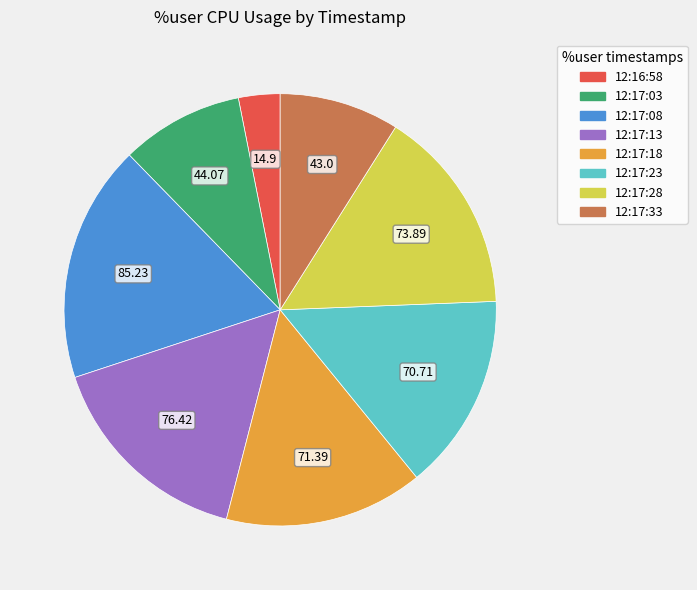

Is the sum of 12:17:23 and 12:17:28 greater than half?

No